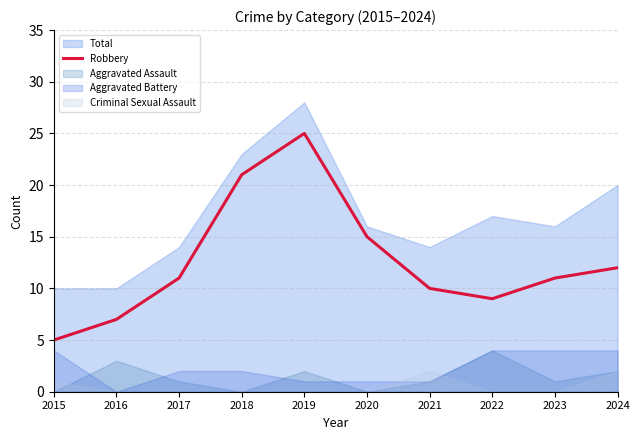

How many lines are shown in the chart?

1